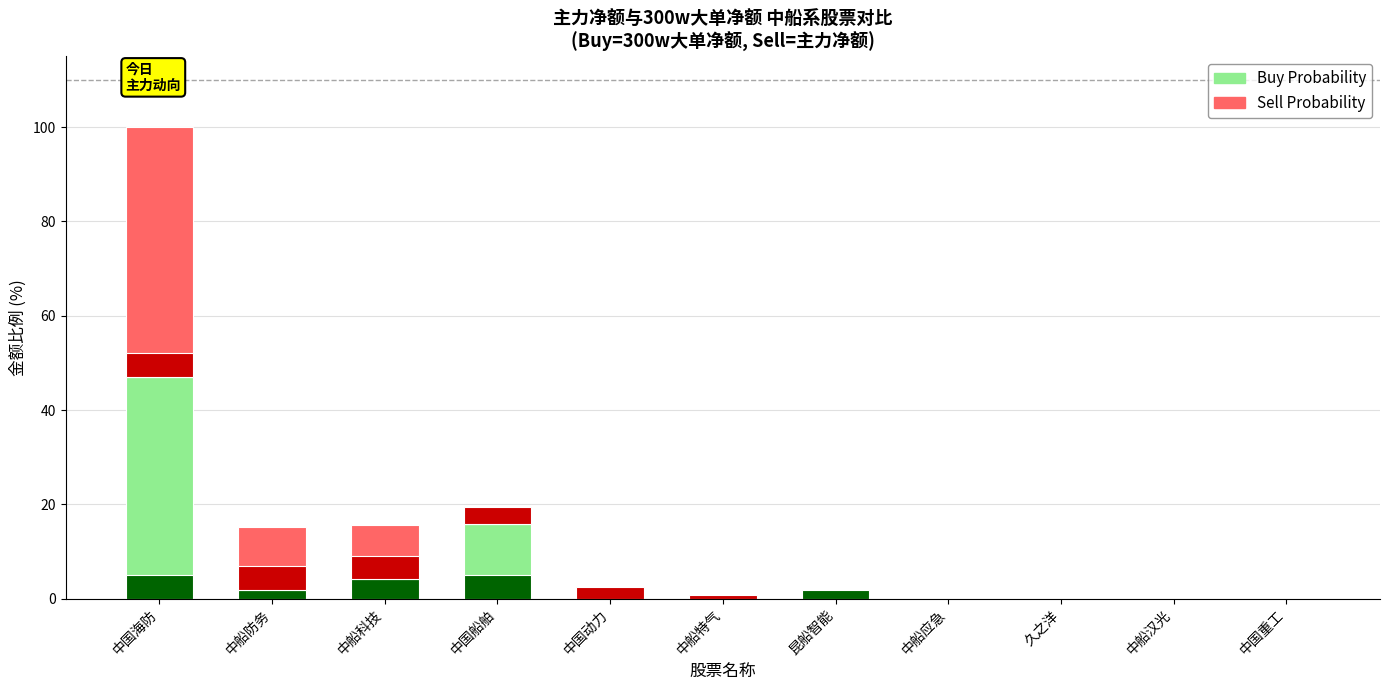

Between 中船防务 and 昆船智能, which series saw the biggest shift?

Sell Probability